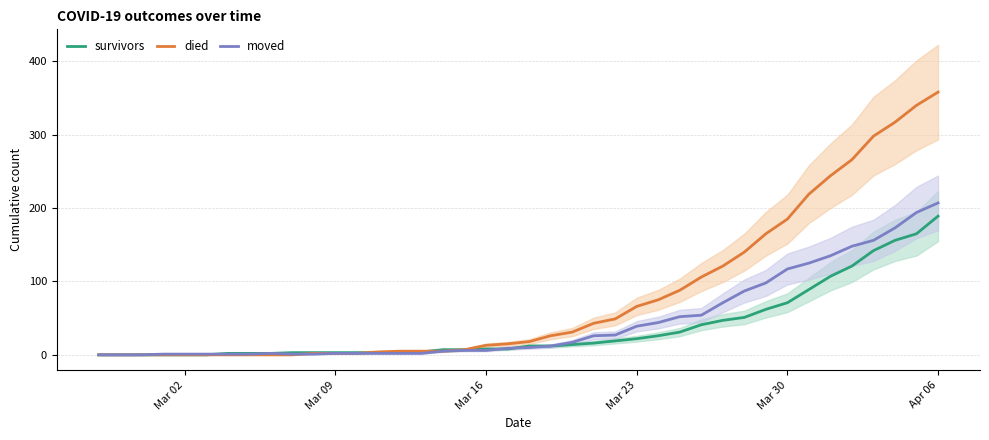

What is the difference between the second highest and minimum values in the died series?

340